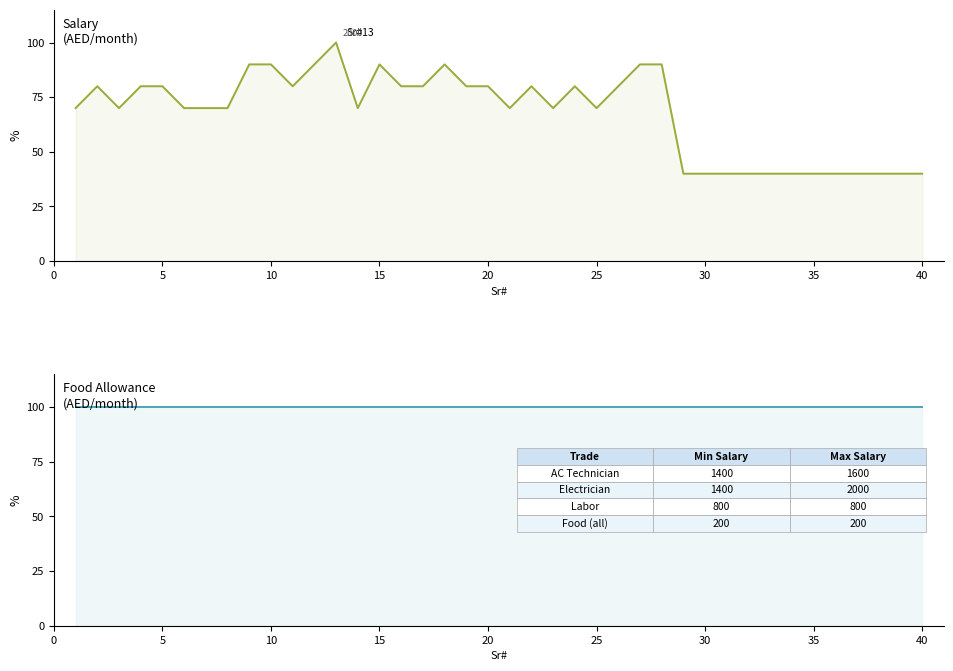

Which series has the largest range (max minus min)?

Salary